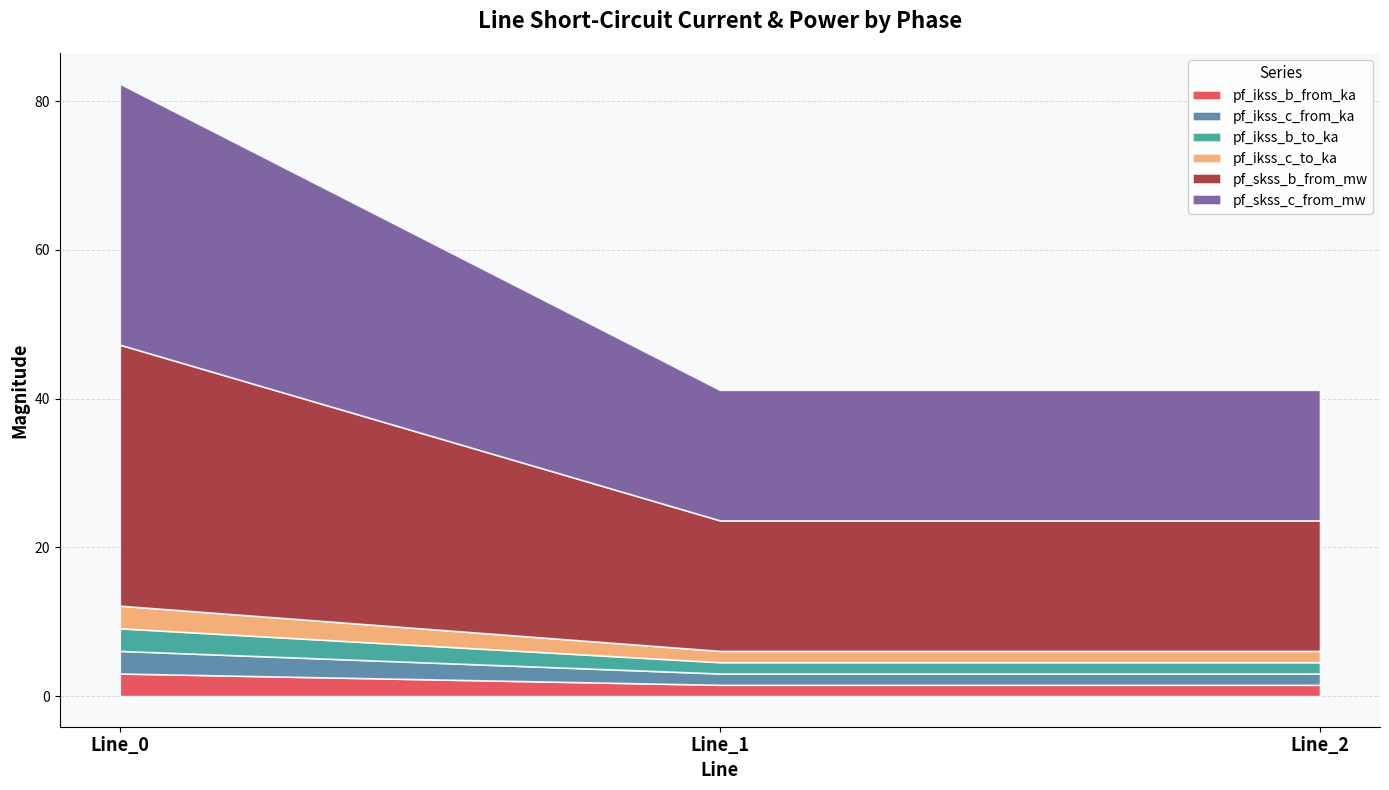

What is the sum of all pf_ikss_b_to_ka values?

6.1